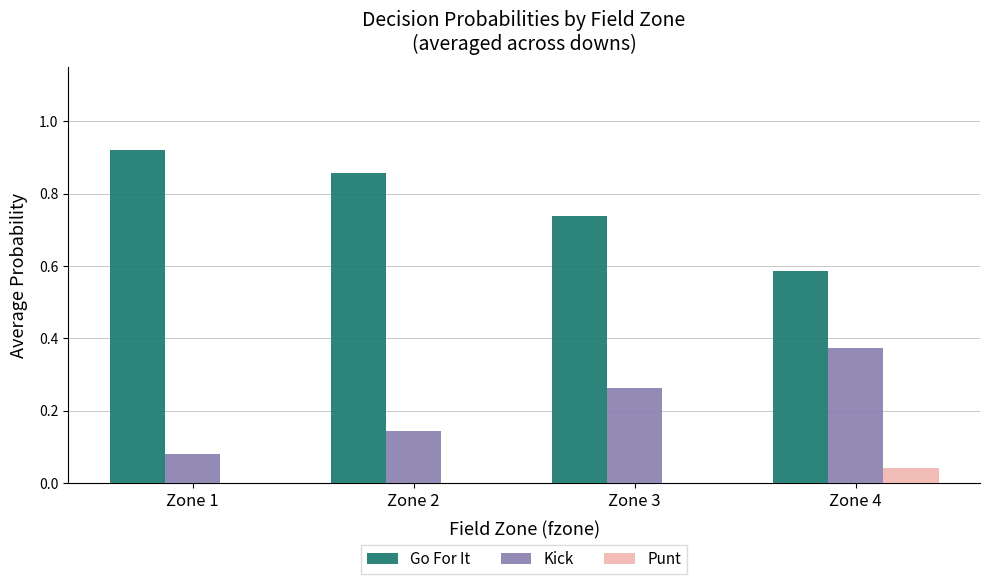

Which series has the largest total across all categories?

Go For It